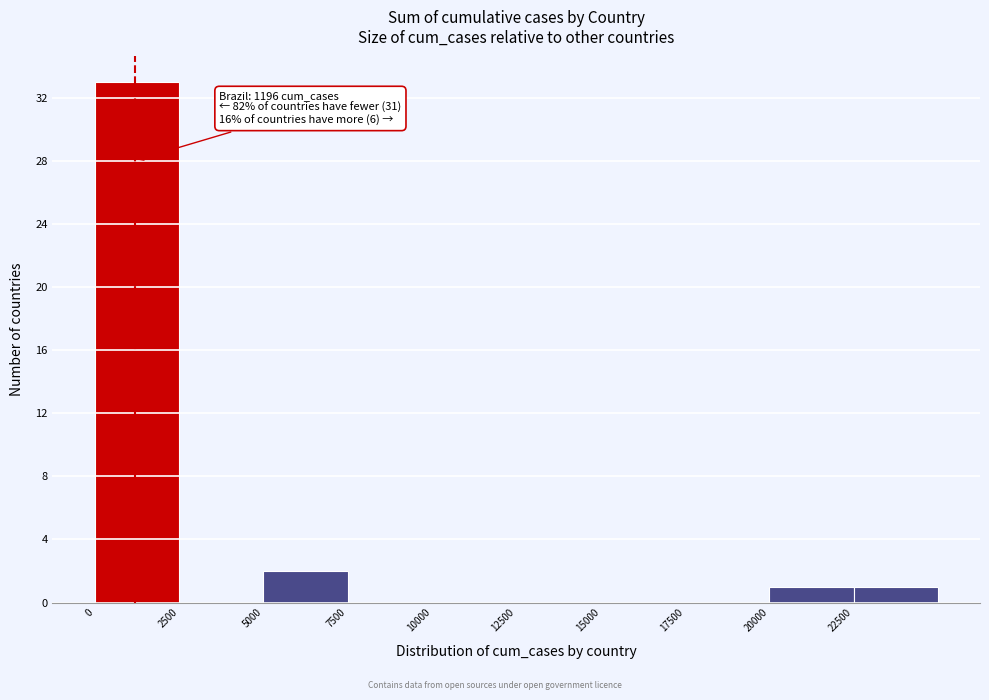

Over which range of the x-axis is the bar tallest?

0 to 2500